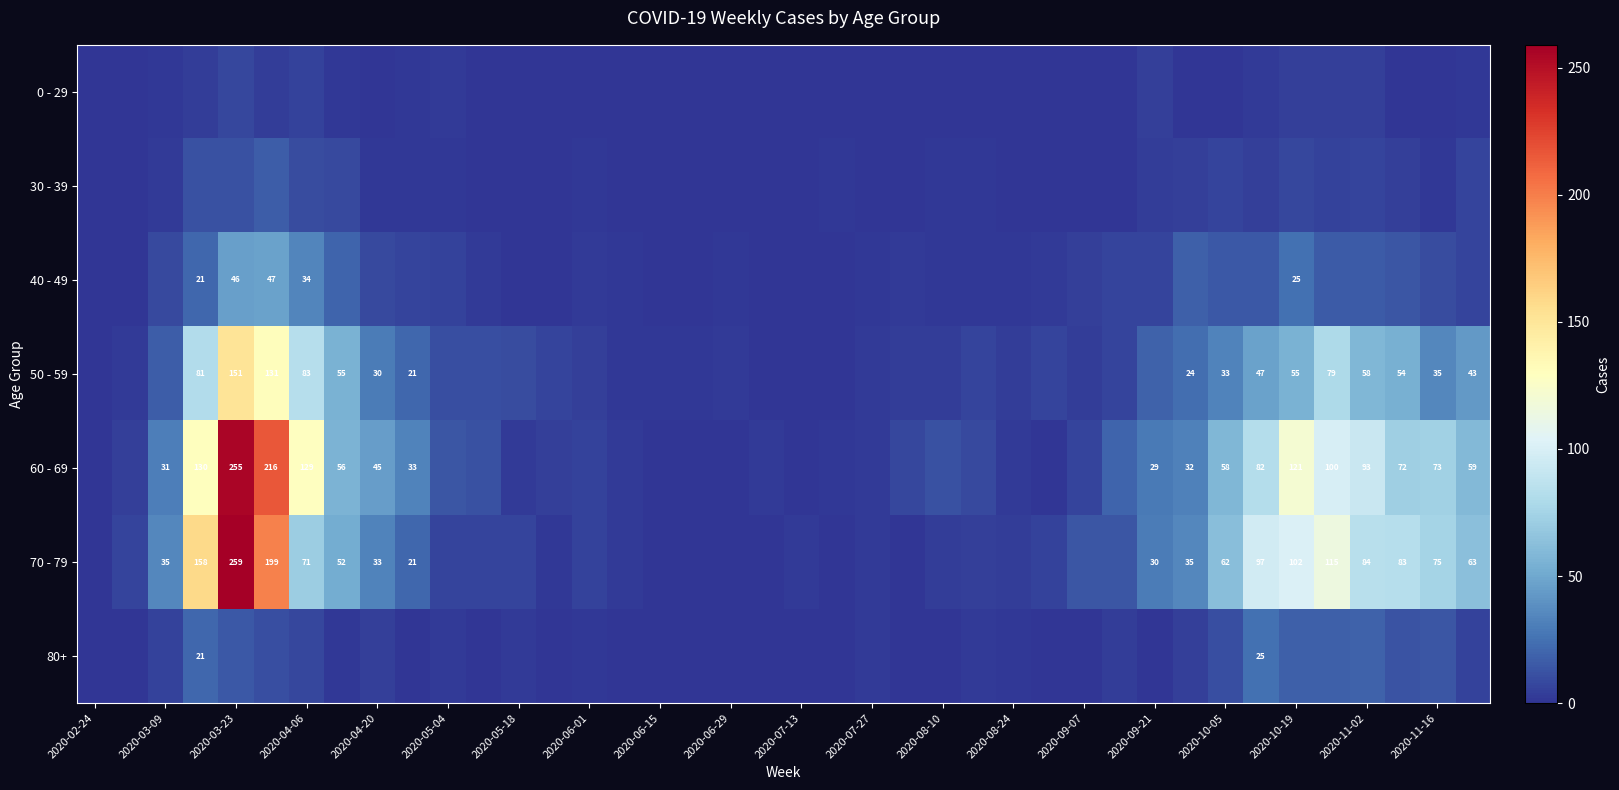

True or false: 60 - 69 has a value of 29 at 2020-09-21.

True